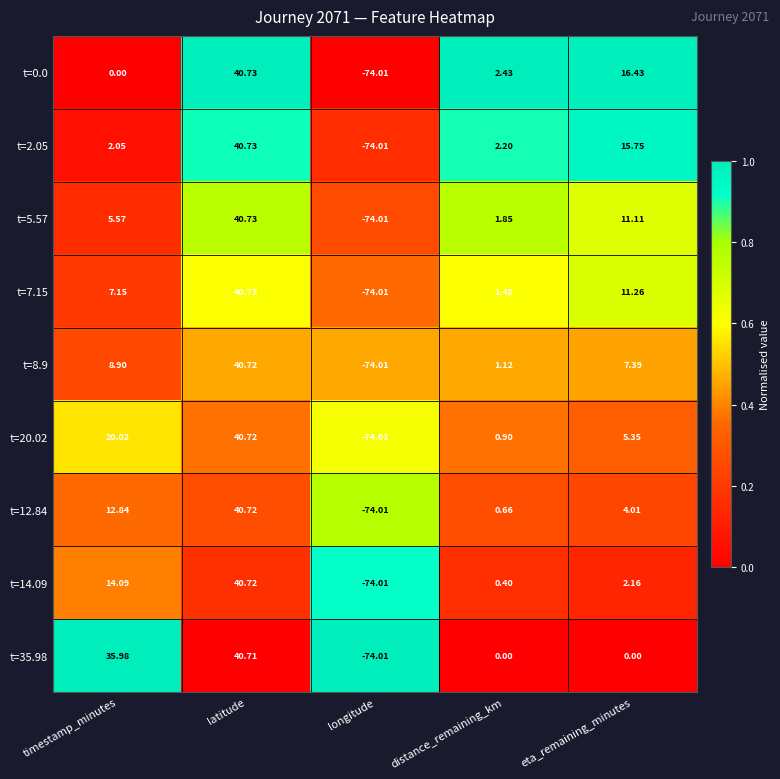

What is the greatest value displayed?

40.7